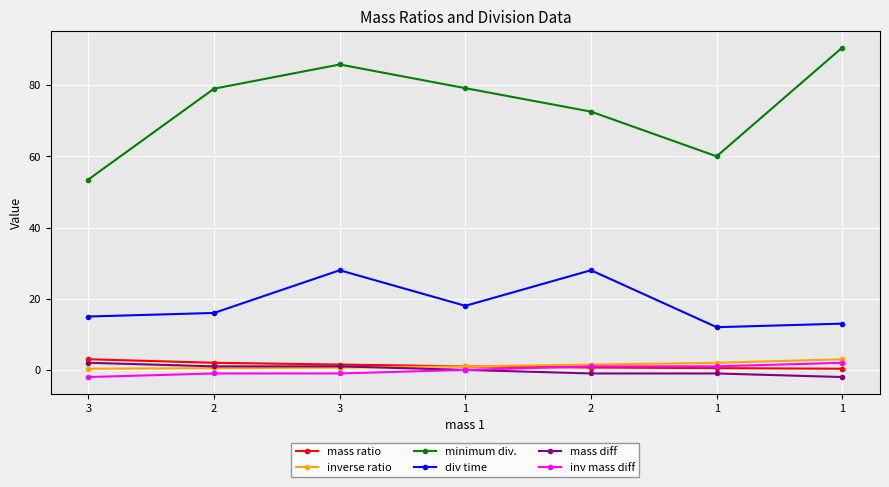

At how many categories does at least one series exceed 52?

7